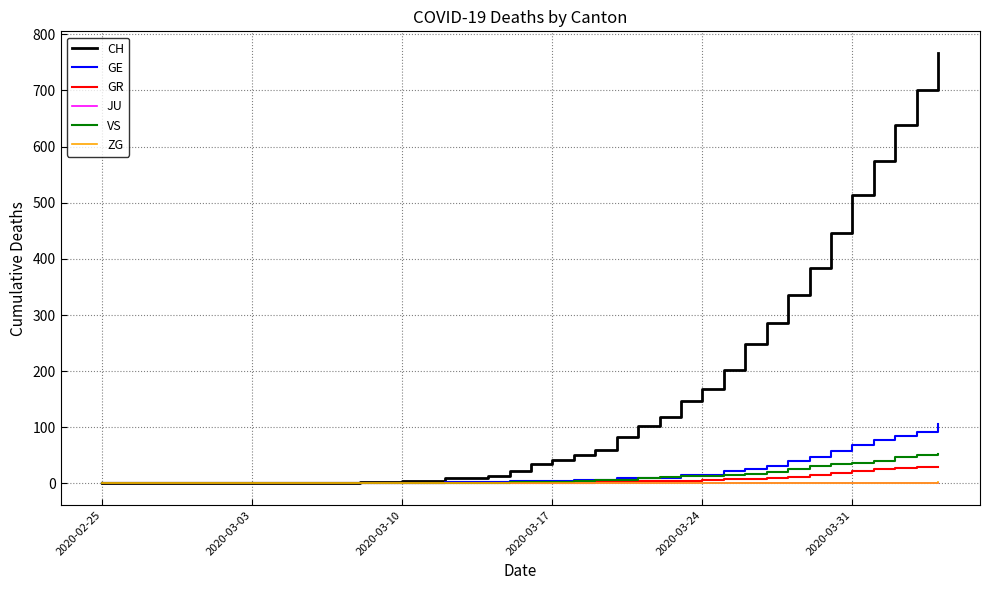

What is the difference between the second highest and second lowest values in the GE series?

92